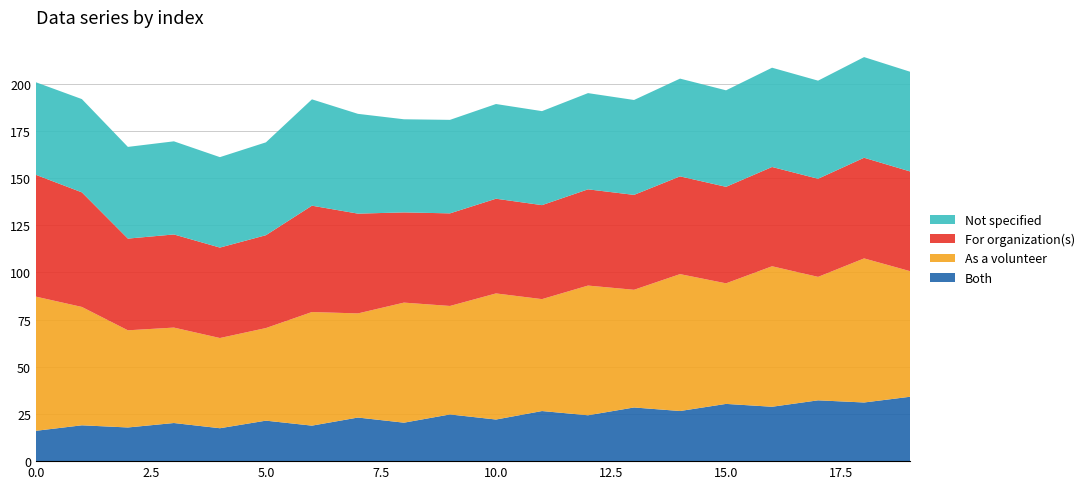

Reading right to left, what are all the values shown in this chart?

Both: 19=34.1	18=31.1	17=32.2	16=28.8	15=30.3	14=26.6	13=28.5	12=24.3	11=26.6	10=22.1	9=24.8	8=20.4	7=23.1	6=18.8	5=21.5	4=17.4	3=20.2	2=17.9	1=19.0	0=16.1
As a volunteer: 19=66.6	18=76.4	17=65.4	16=74.5	15=63.9	14=72.6	13=62.4	12=68.8	11=59.3	10=66.8	9=57.5	8=63.6	7=55.2	6=60.2	5=49.1	4=47.8	3=50.6	2=51.5	1=62.7	0=71.1
For organization(s): 19=52.9	18=53.4	17=52.0	16=52.6	15=51.2	14=51.8	13=50.3	12=51.0	11=49.8	10=50.2	9=49.1	8=47.8	7=52.9	6=56.4	5=49.2	4=47.9	3=49.4	2=48.6	1=60.7	0=64.6
Not specified: 19=52.9	18=53.4	17=52.0	16=52.6	15=51.2	14=51.8	13=50.3	12=51.0	11=49.8	10=50.2	9=49.6	8=49.4	7=52.9	6=56.4	5=49.2	4=47.9	3=49.4	2=48.6	1=49.4	0=49.1